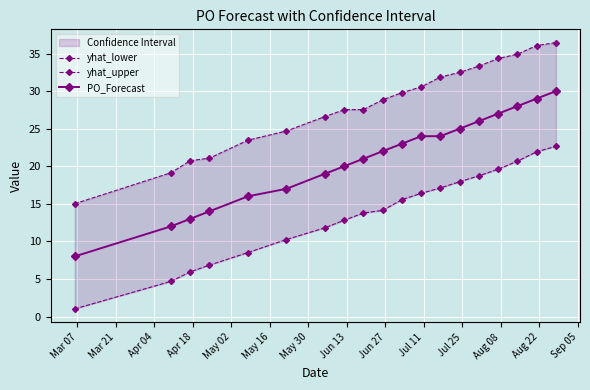

True or false: PO_Forecast has more than 2 interior local peaks.

False